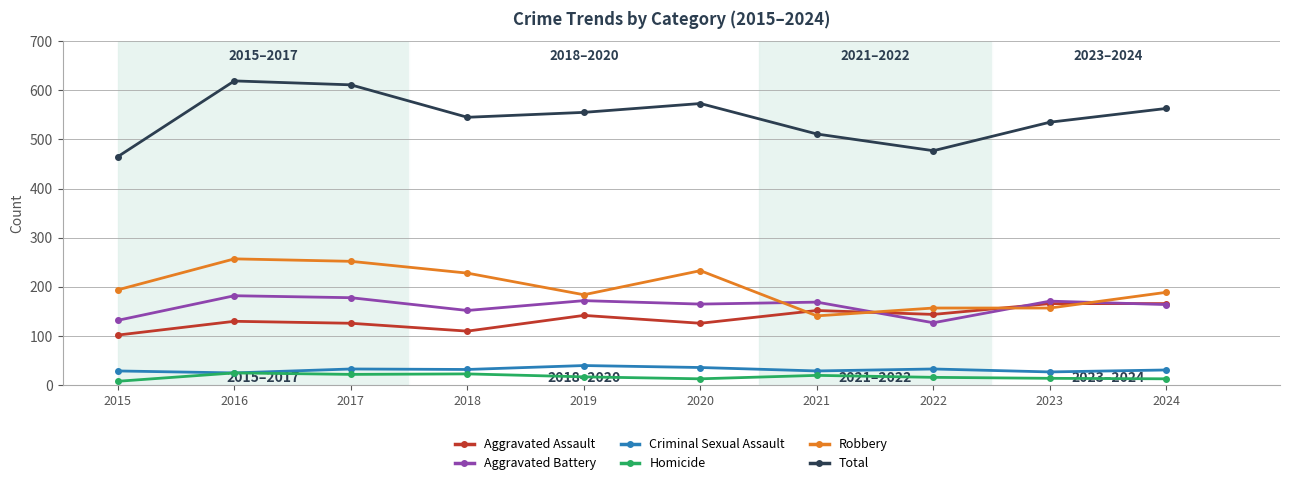

Rank the series at 2022 from lowest to highest value.

Homicide, Criminal Sexual Assault, Aggravated Battery, Aggravated Assault, Robbery, Total